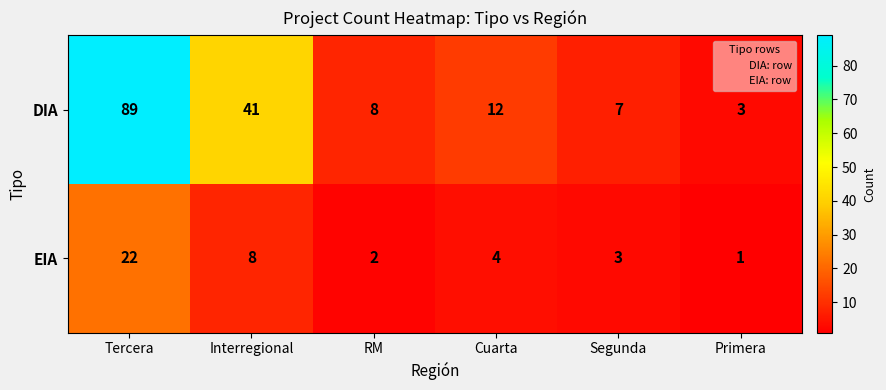

At which label does EIA reach its peak?

Tercera